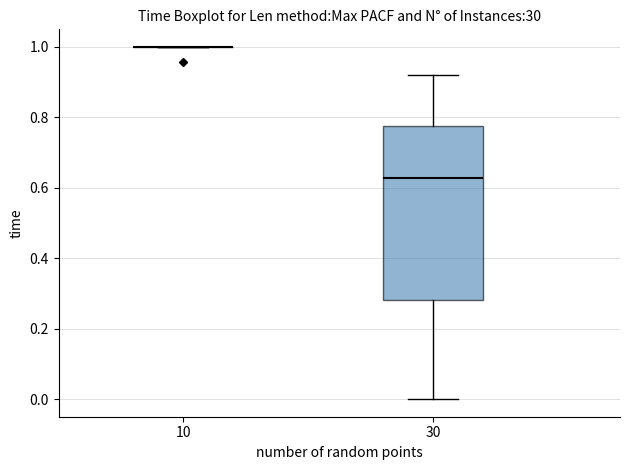

Comparing the boxes themselves (not the whiskers), which one is the tallest?

30